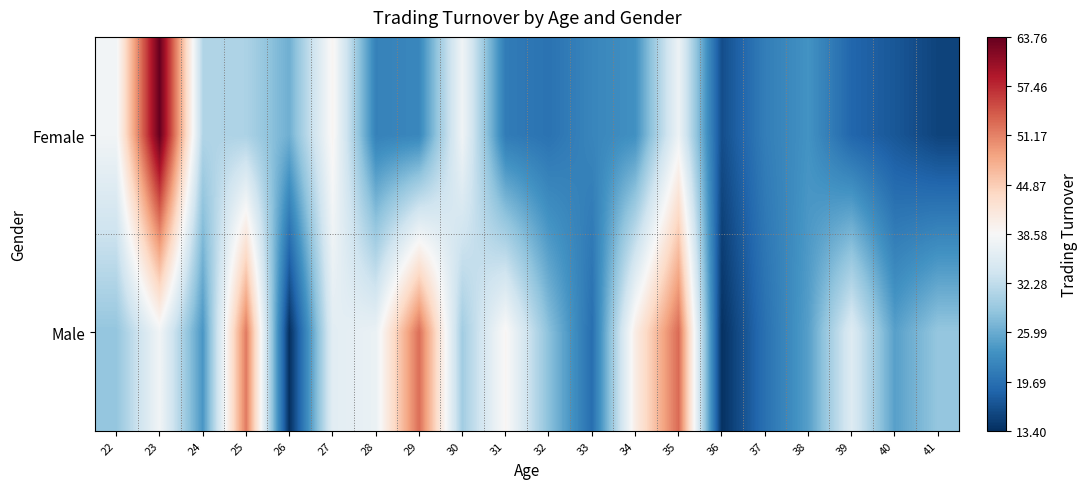

What is the maximum value shown in the chart?

63.8